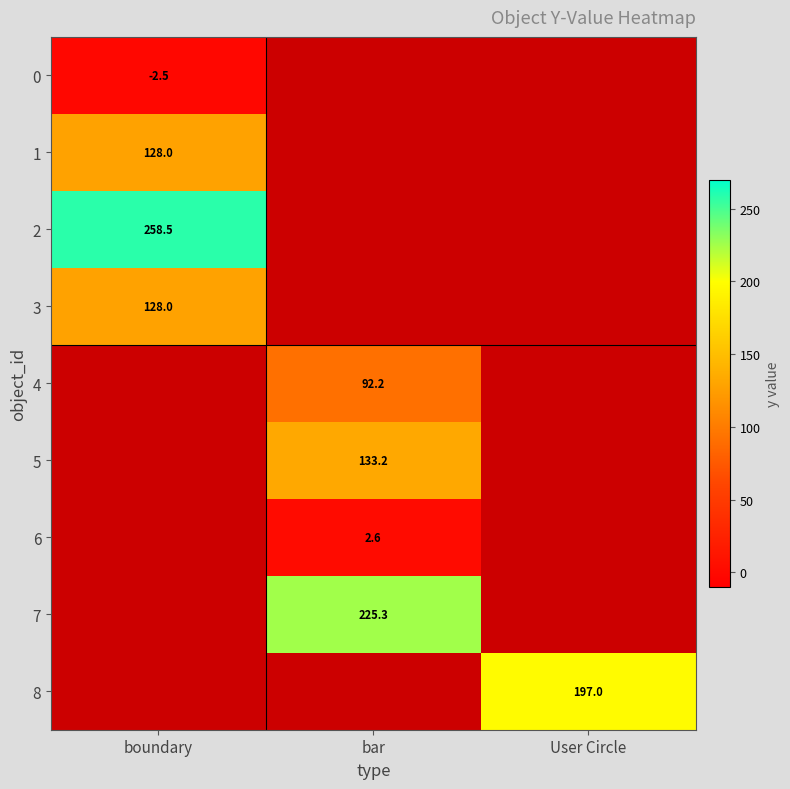

How many data points does each series have?

3